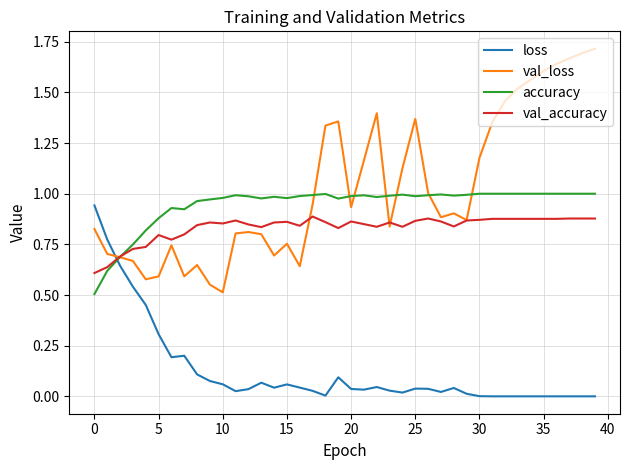

Which series has the largest range (max minus min)?

val_loss